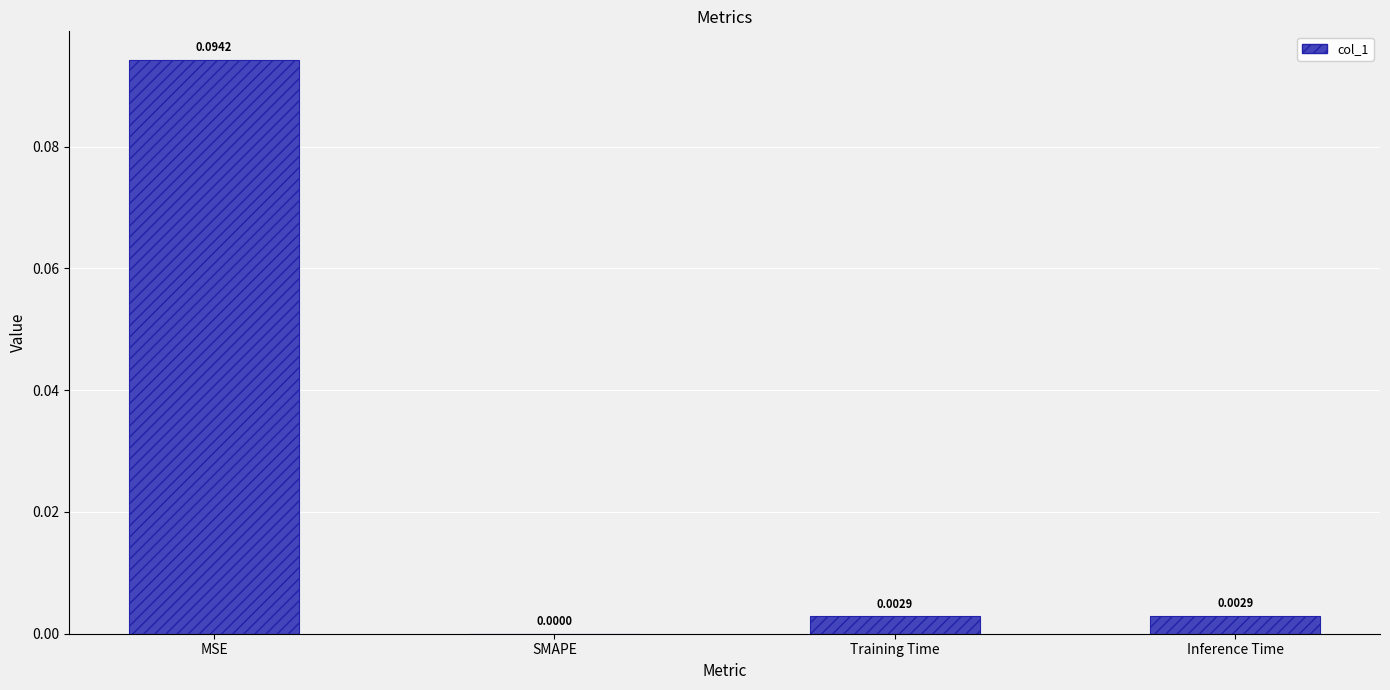

Count the number of data series in this chart.

1